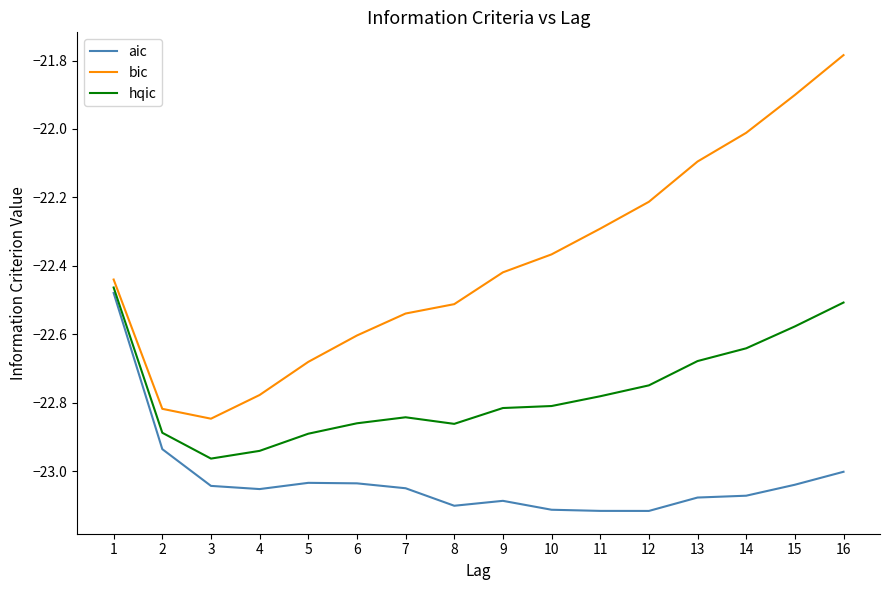

The value of aic at 2 is -13.3. True or false?

False